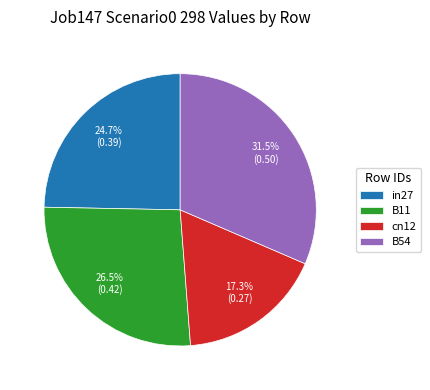

To the nearest percent, what is the combined percentage of B11 and in27?

51%